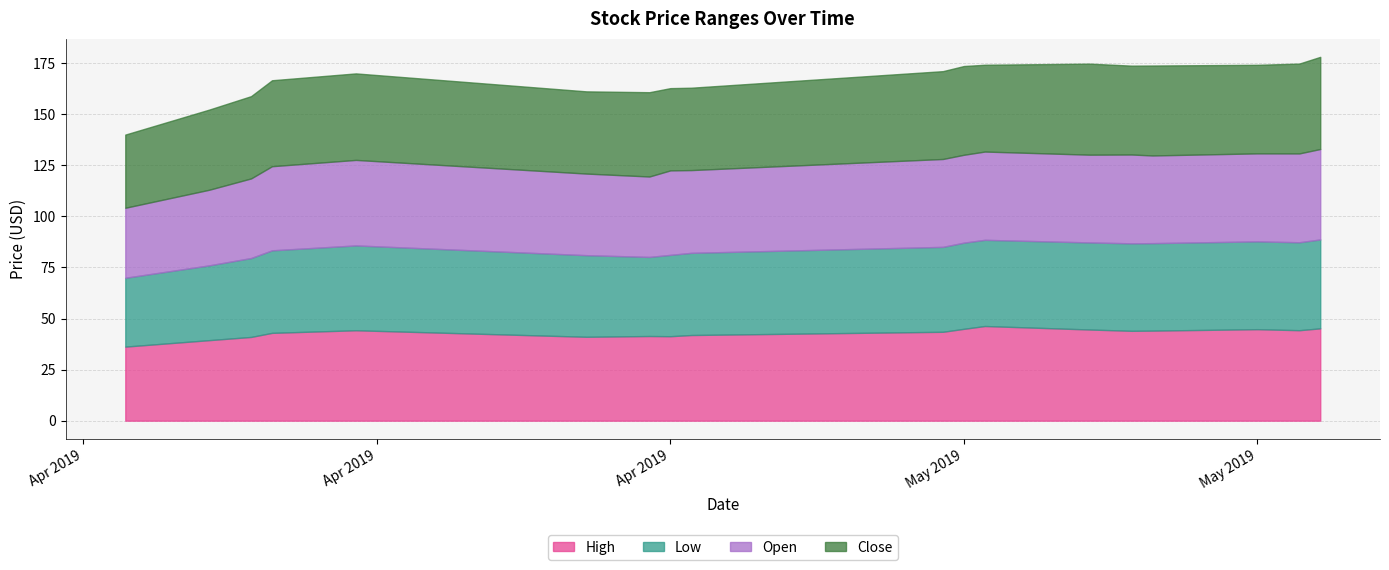

Rank the series by their maximum value, from highest to lowest.

High, Close, Open, Low